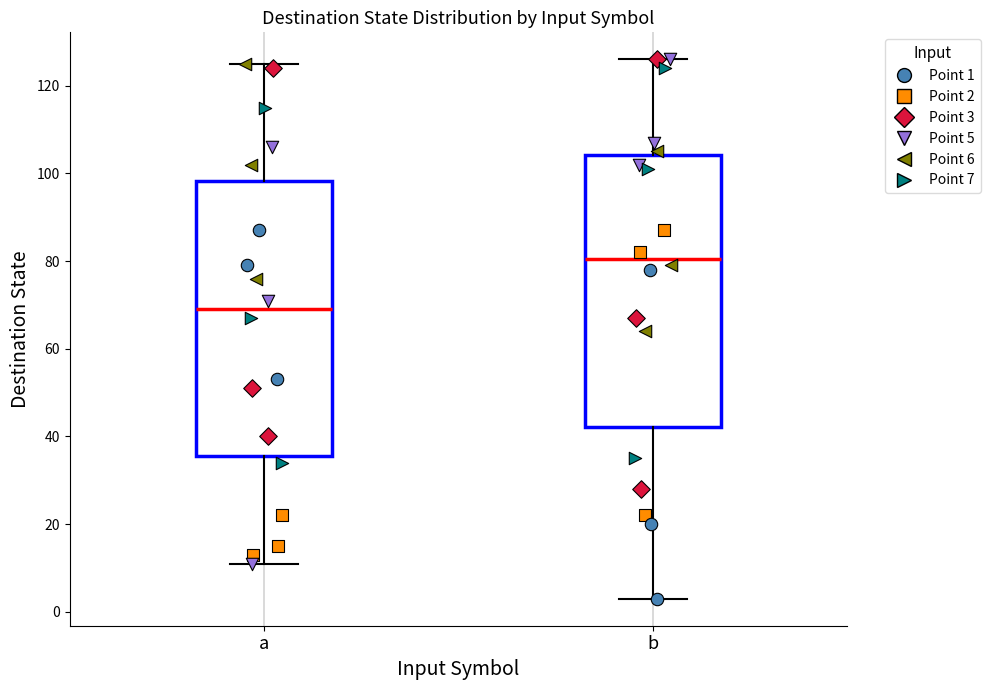

Reading left to right, transcribe this box plot: for each box, give where its median line is, the range the box spans, and where its two whiskers end, as read against the y-axis. The values are not printed on the chart, so give them approximately, as read against the axis.

a: median 70, box 36 to 98, whiskers 12 to 126
b: median 80, box 42 to 104, whiskers 4 to 126